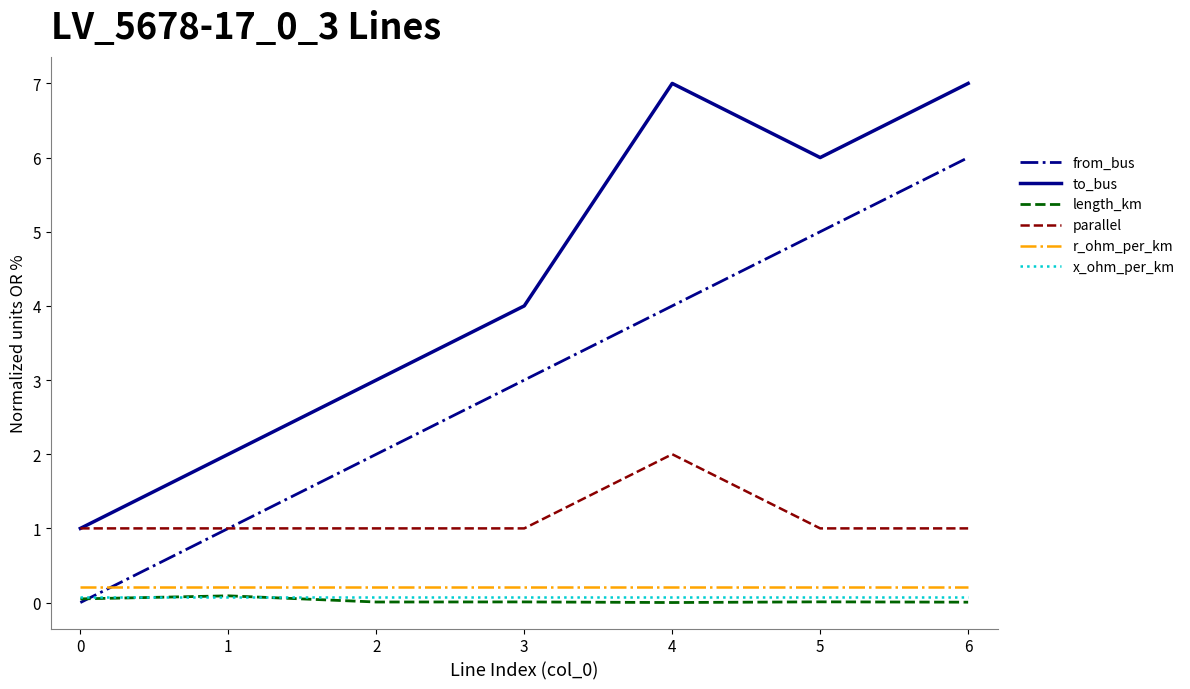

What is the maximum value shown in the chart?

7.0